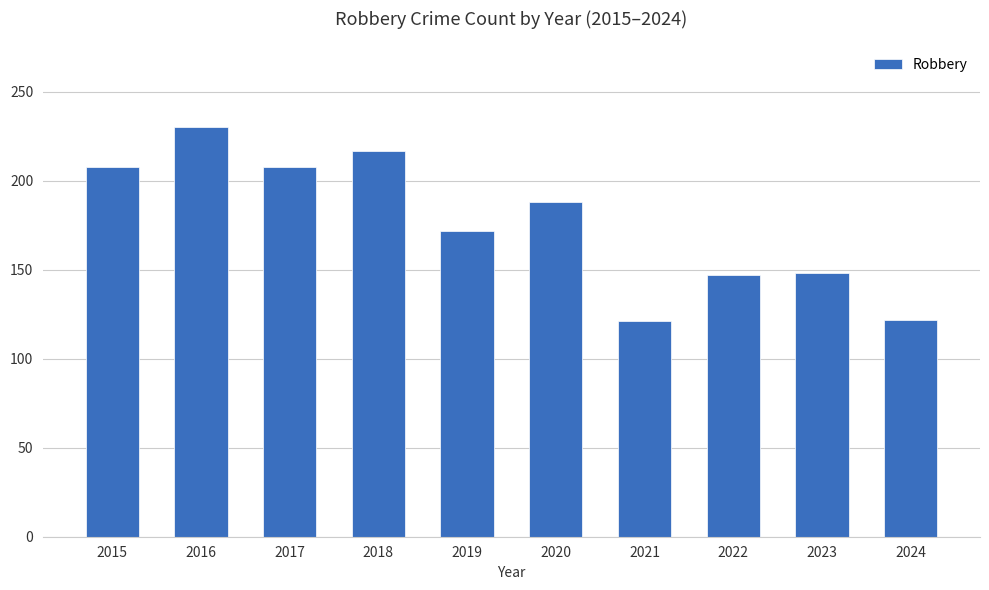

What is the value of the 10th bar from the left?

122